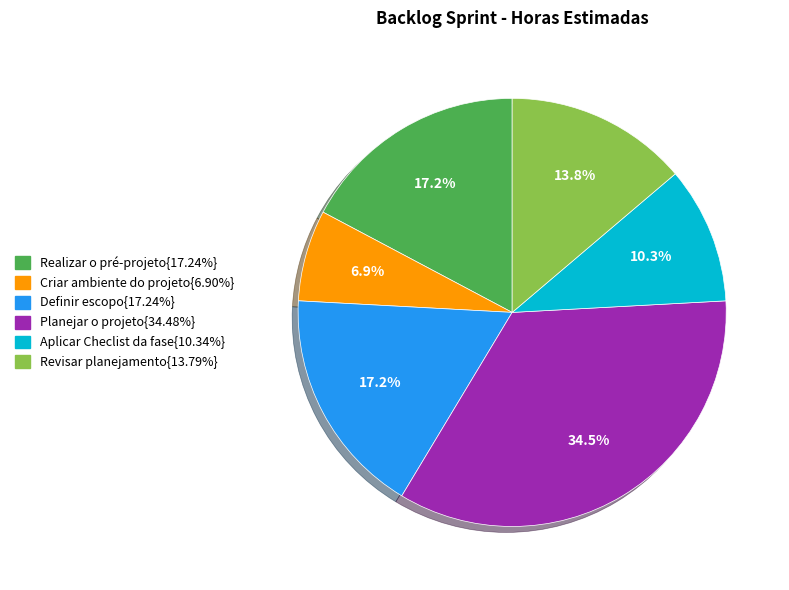

Is there any slice that represents more than half of the pie?

No